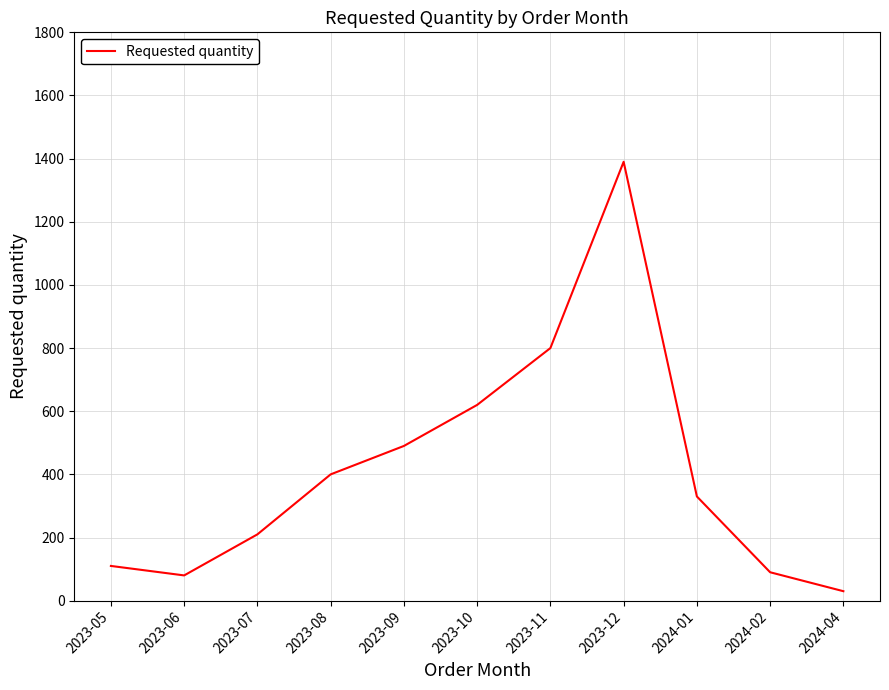

What is the difference between the maximum and minimum values?

1360